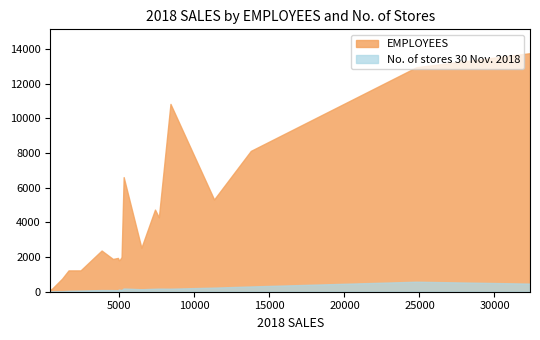

Reading left to right, list all the values displayed in this chart.

EMPLOYEES: Sweden=10839	Norway=1815	Denmark=1864	UK=8128	Switzerland=1998	Germany=13766	Netherlands=2537	Belgium=2377	Austria=1951	Luxembourg=152	Finland=1230	France=5324	USA=12956	Spain=4739	Poland=6613	Czech Republic=1230	Portugal=752	Italy=4293	Canada=1890	Slovenia=154
No. of stores 30 Nov. 2018: Sweden=175	Norway=130	Denmark=113	UK=304	Switzerland=100	Germany=468	Netherlands=144	Belgium=96	Austria=88	Luxembourg=10	Finland=67	France=237	USA=578	Spain=172	Poland=186	Czech Republic=52	Portugal=32	Italy=179	Canada=94	Slovenia=12